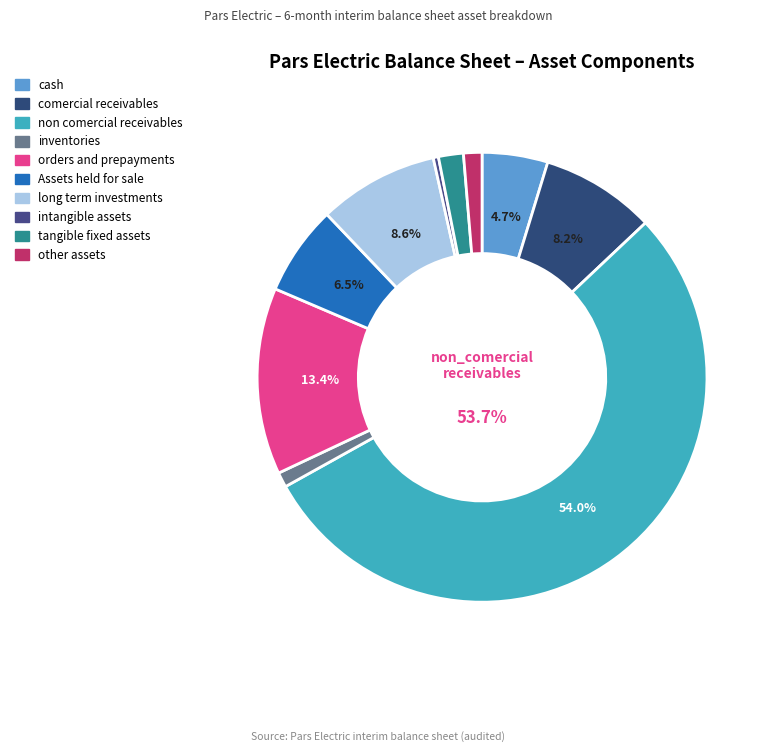

What is the total percentage of intangible_assets and inventories?

1.4%